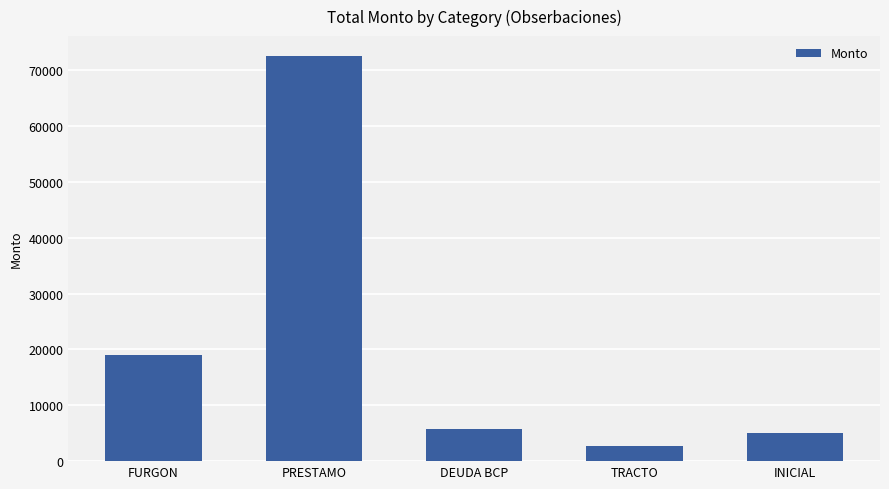

Reading right to left, list all the values displayed in this chart.

INICIAL=5000.0	TRACTO=2635.6	DEUDA BCP=5750.0	PRESTAMO=72500.0	FURGON=18944.2